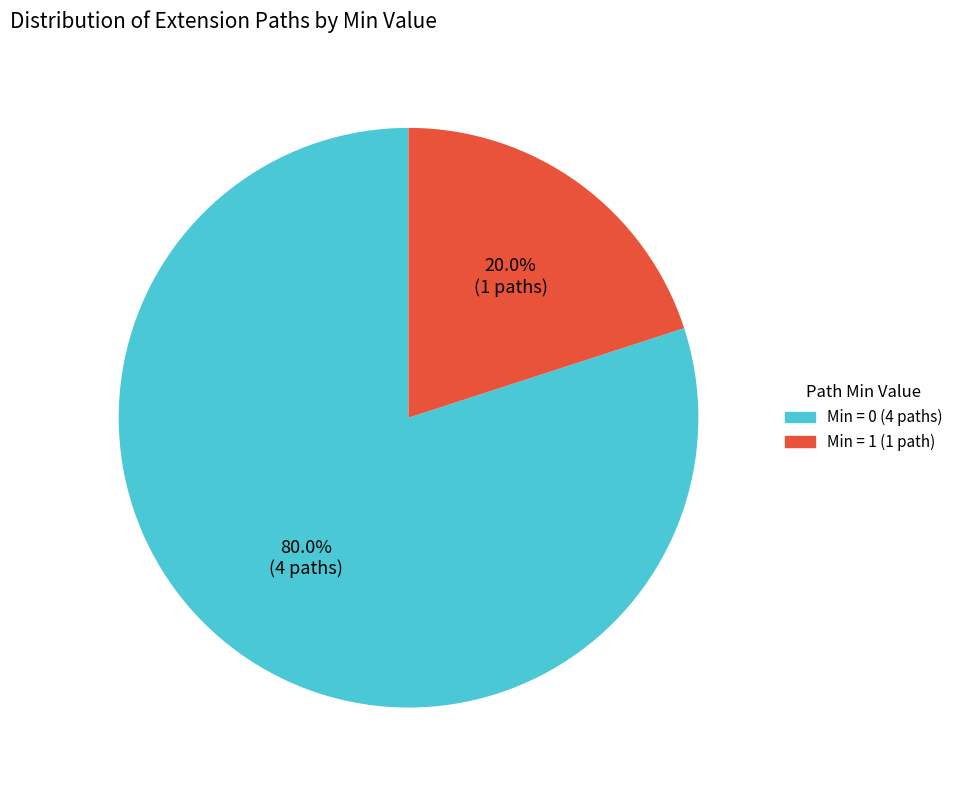

Is there any slice that represents more than half of the pie?

Yes